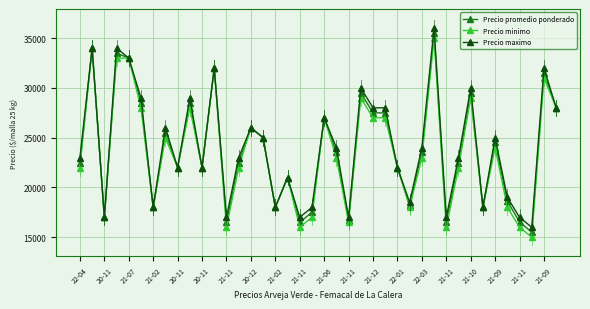

True or false: Precio minimo has more than 0 points higher than both neighbors.

True